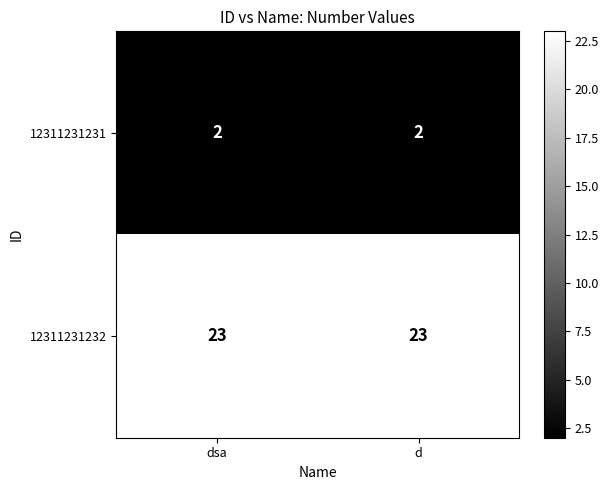

What is the sum of all 12311231232 values?

46